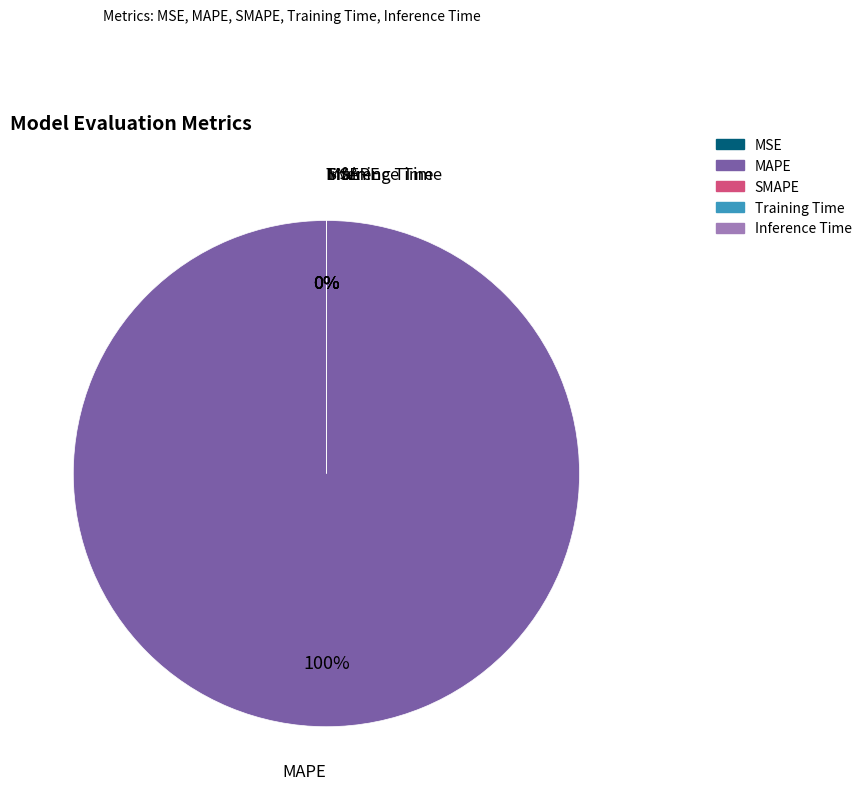

To the nearest percent, what percentage of the pie is MAPE?

100%